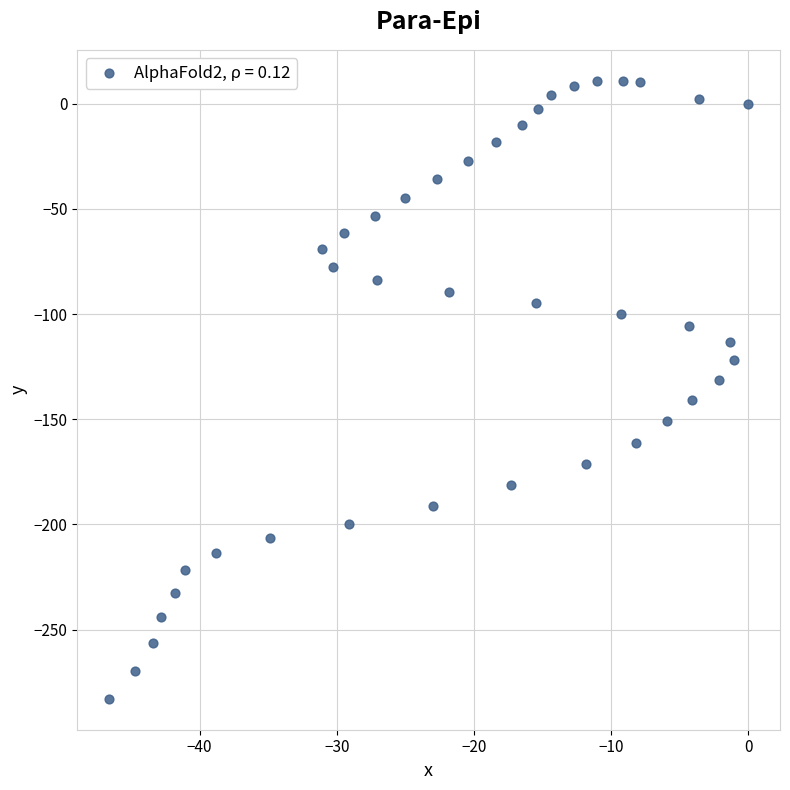

What is the range of X values (max minus min)?

46.6